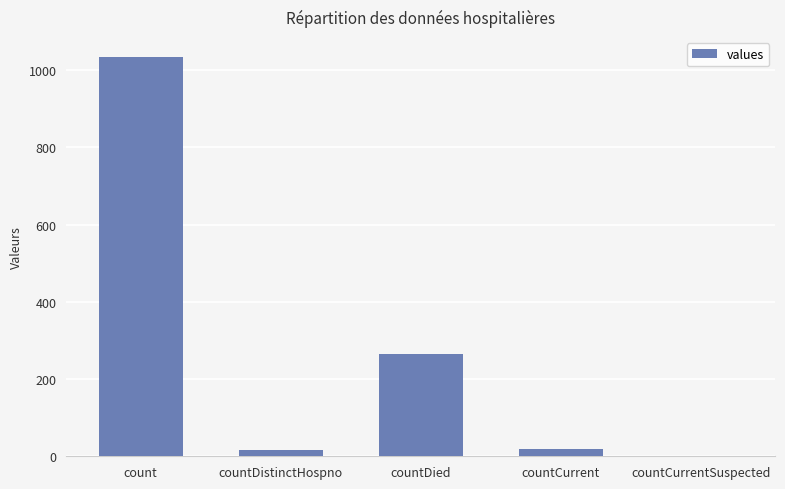

Are the bars horizontal?

No